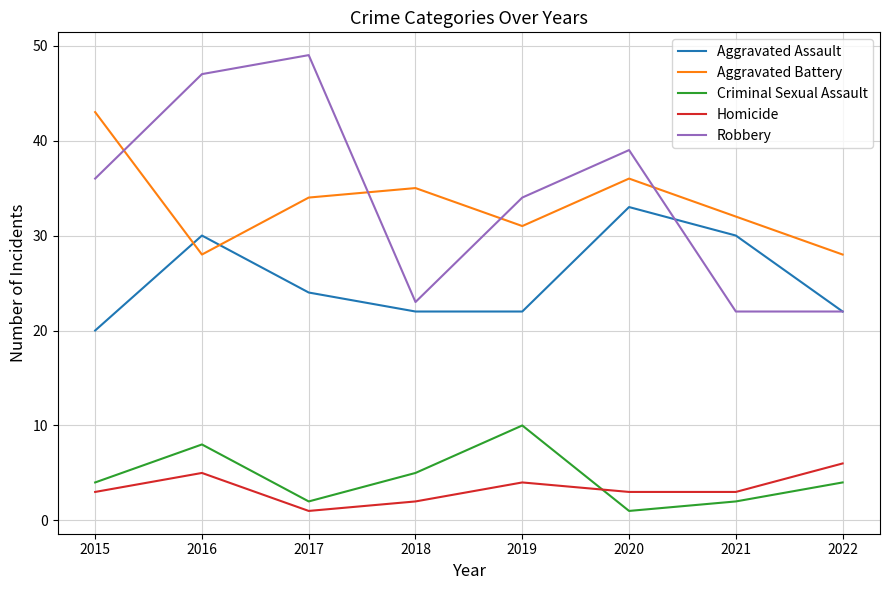

At which category does Aggravated Battery reach its first local peak?

2018